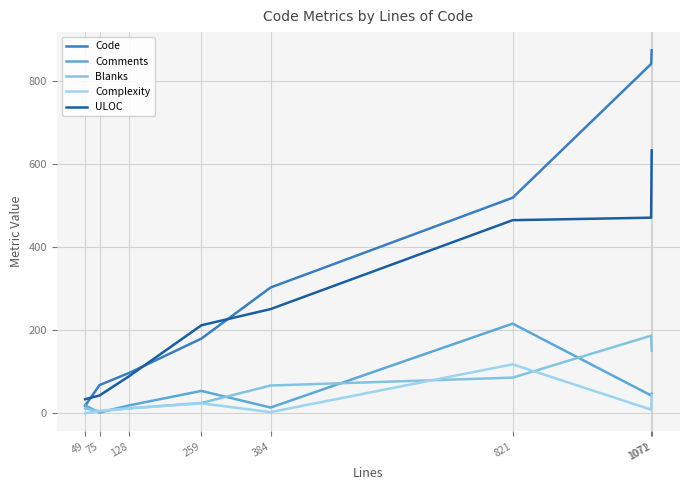

The value of ULOC at 75 is 43. True or false?

True